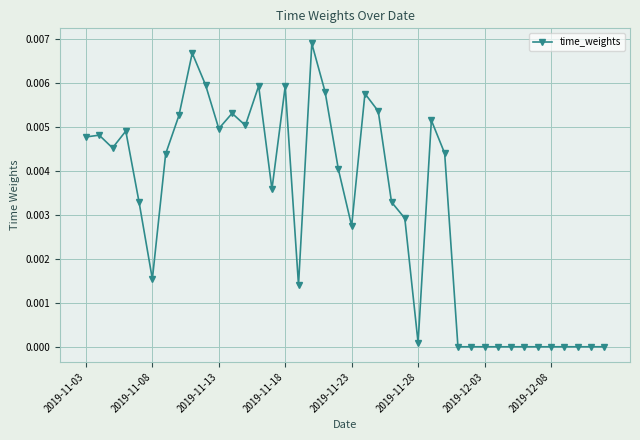

Count the number of categories in the chart.

40